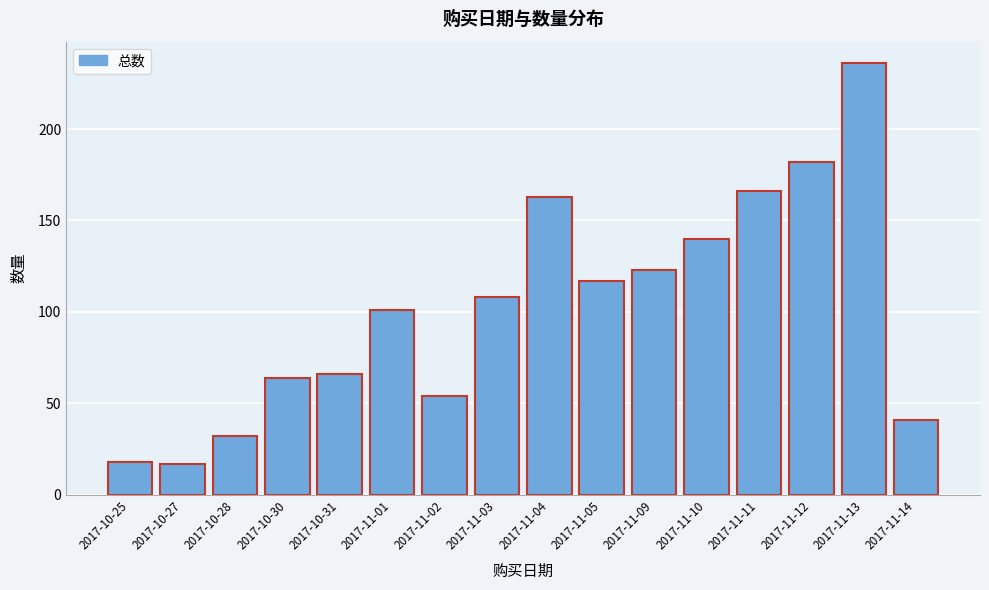

Reading right to left, extract all data points from this chart.

2017-11-14=41	2017-11-13=236	2017-11-12=182	2017-11-11=166	2017-11-10=140	2017-11-09=123	2017-11-05=117	2017-11-04=163	2017-11-03=108	2017-11-02=54	2017-11-01=101	2017-10-31=66	2017-10-30=64	2017-10-28=32	2017-10-27=17	2017-10-25=18